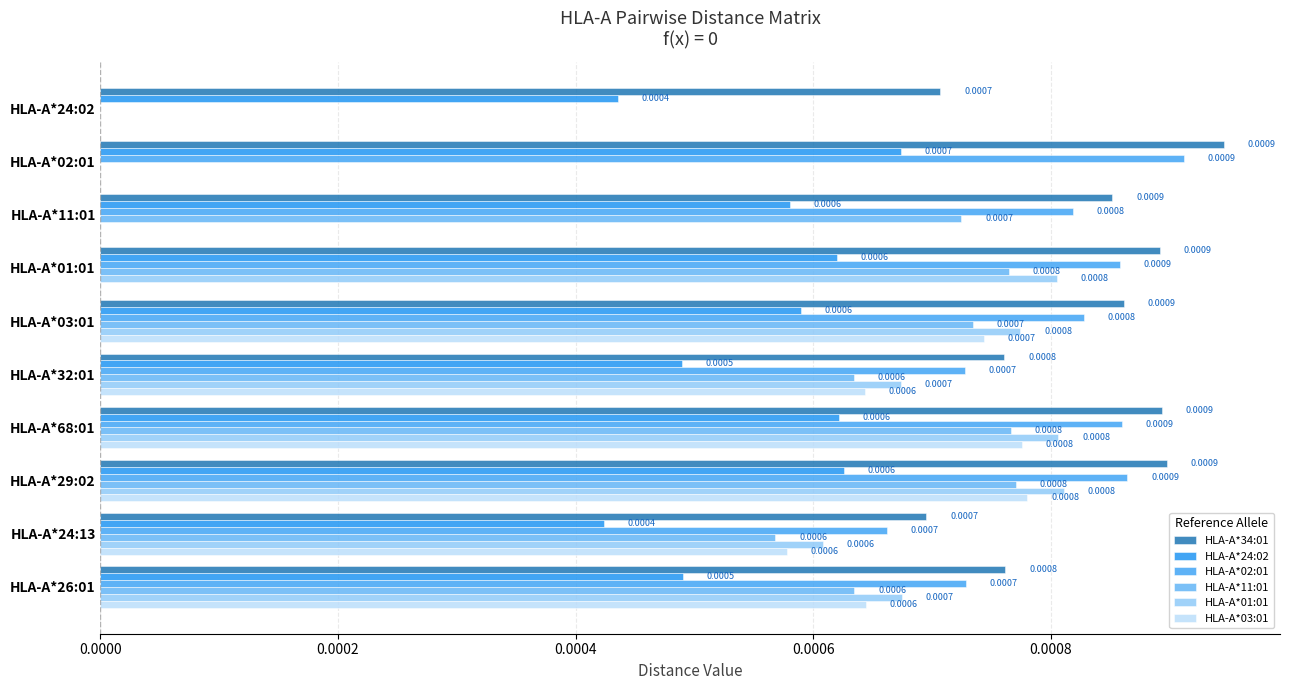

How many series are shown in this chart?

6